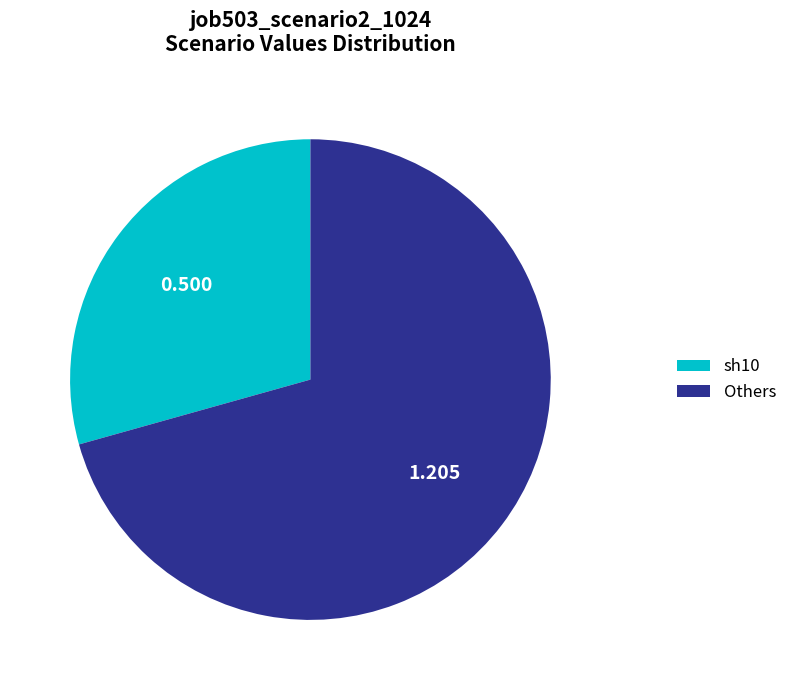

Between sh10 and Others, which is larger?

Others